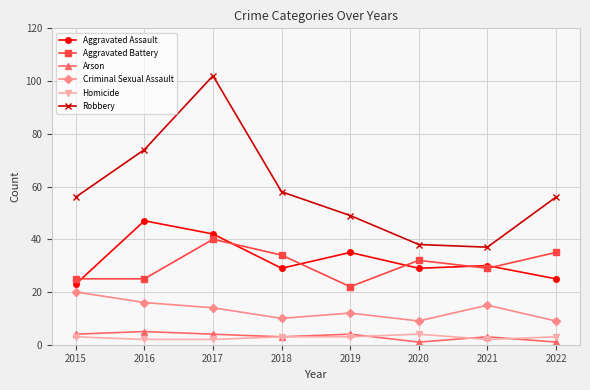

Which series has the largest range (max minus min)?

Robbery